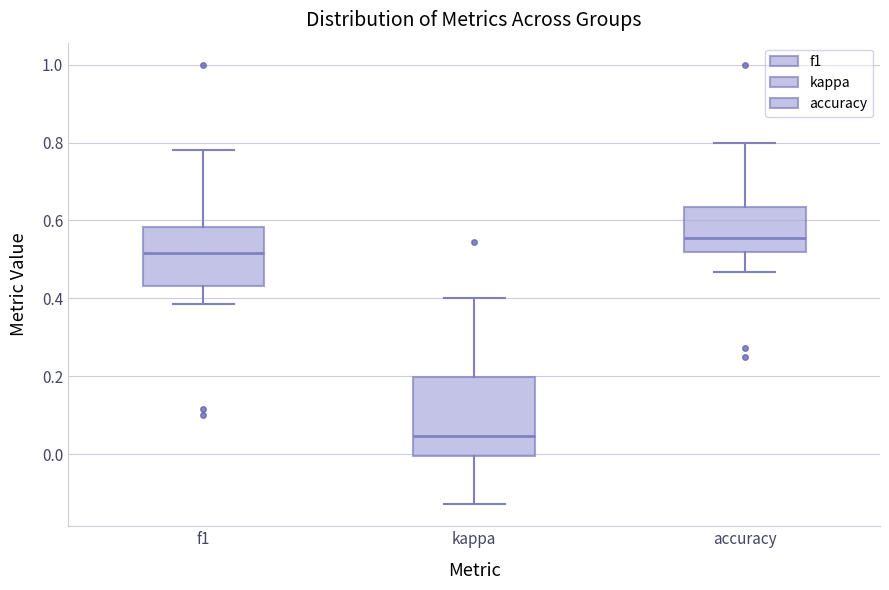

Comparing the boxes themselves (not the whiskers), which one is the tallest?

kappa